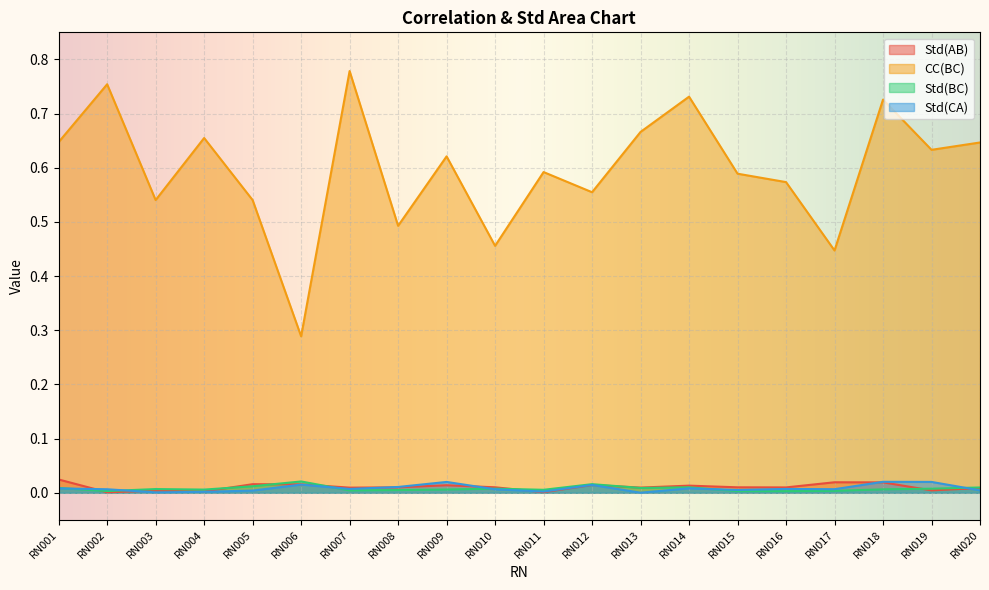

True or false: CC(BC) and Std(BC) intersect in this chart.

False